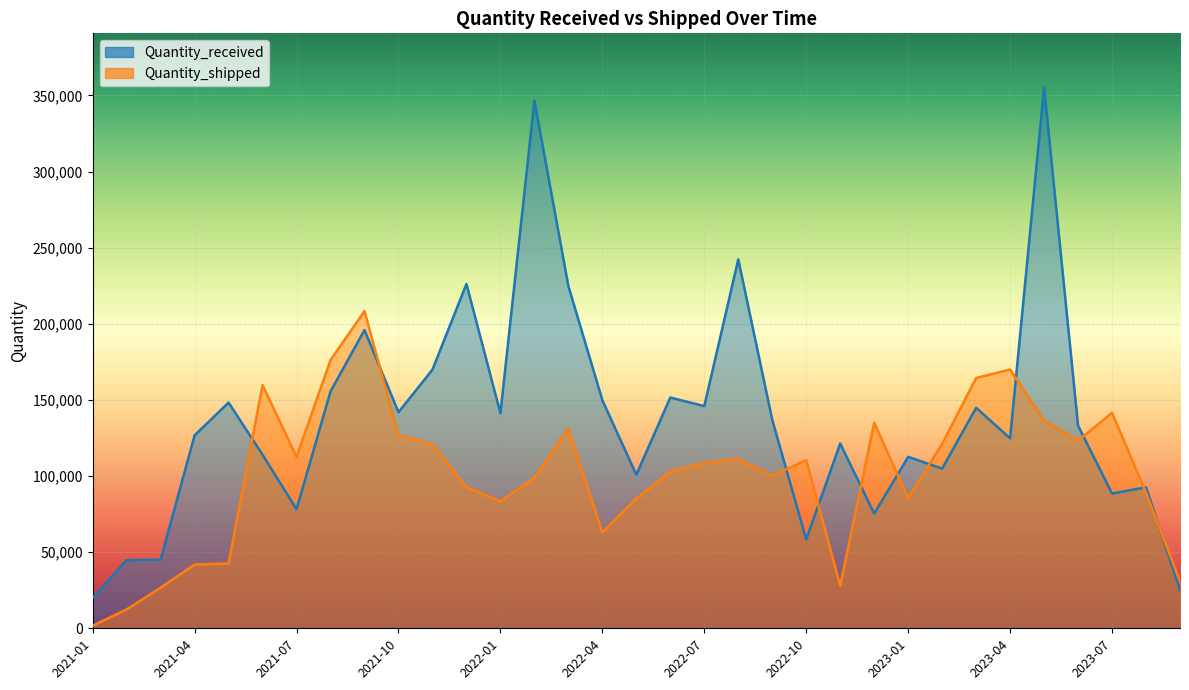

Rank the series at 2021-11 from highest to lowest value.

Quantity_received, Quantity_shipped